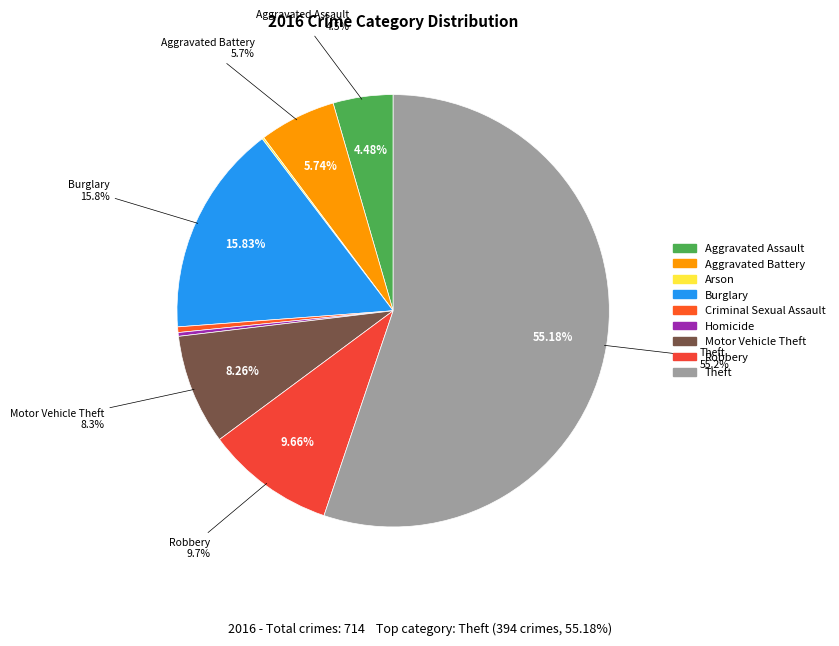

The Theft slice represents 64% of the pie. True or false?

False